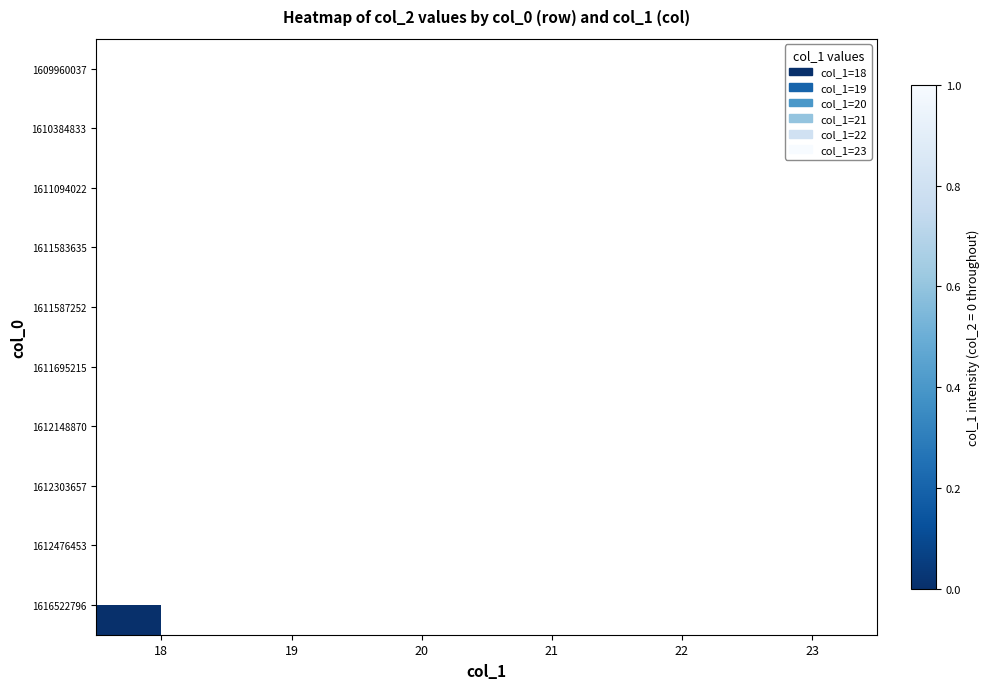

Which label corresponds to the smallest value in the chart?

18